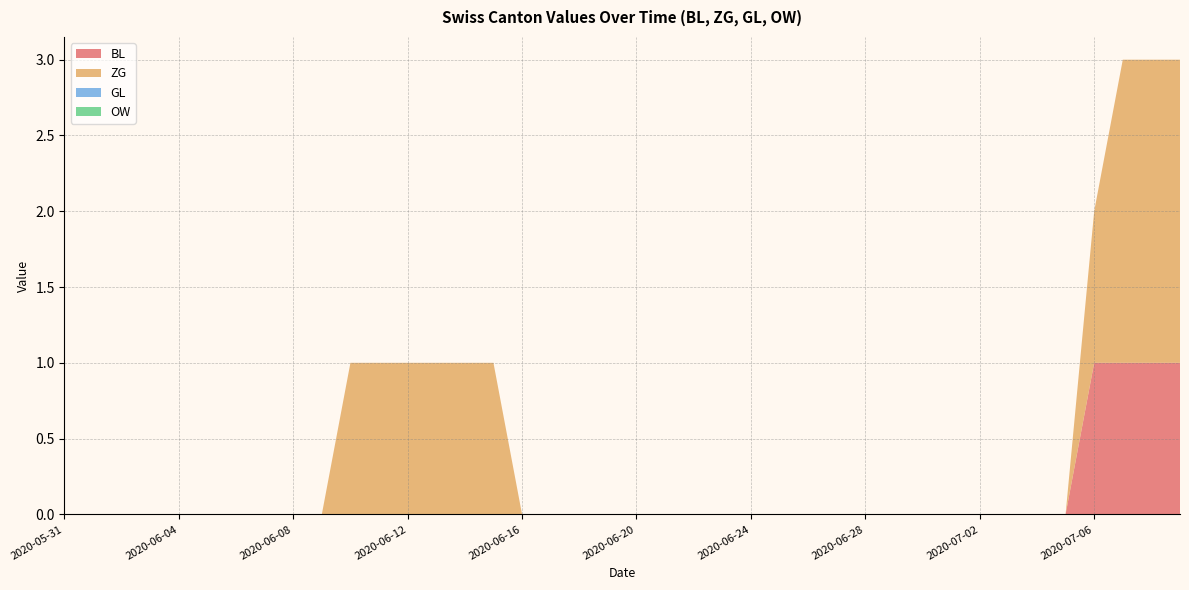

Reading left to right, extract all data points from this chart.

BL: 0	0	0	0	0	0	0	0	0	0	0	0	0	0	0	0	0	0	0	0	0	0	0	0	0	0	0	0	0	0	0	0	0	0	0	0	1	1	1	1
ZG: 0	0	0	0	0	0	0	0	0	0	1	1	1	1	1	1	0	0	0	0	0	0	0	0	0	0	0	0	0	0	0	0	0	0	0	0	1	2	2	2
GL: 0	0	0	0	0	0	0	0	0	0	0	0	0	0	0	0	0	0	0	0	0	0	0	0	0	0	0	0	0	0	0	0	0	0	0	0	0	0	0	0
OW: 0	0	0	0	0	0	0	0	0	0	0	0	0	0	0	0	0	0	0	0	0	0	0	0	0	0	0	0	0	0	0	0	0	0	0	0	0	0	0	0